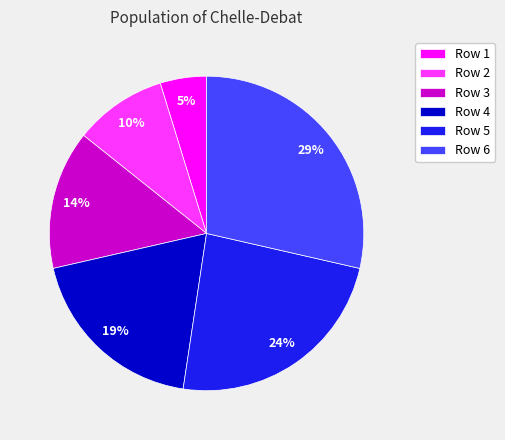

True or false: Row 6 accounts for 42% of the total.

False